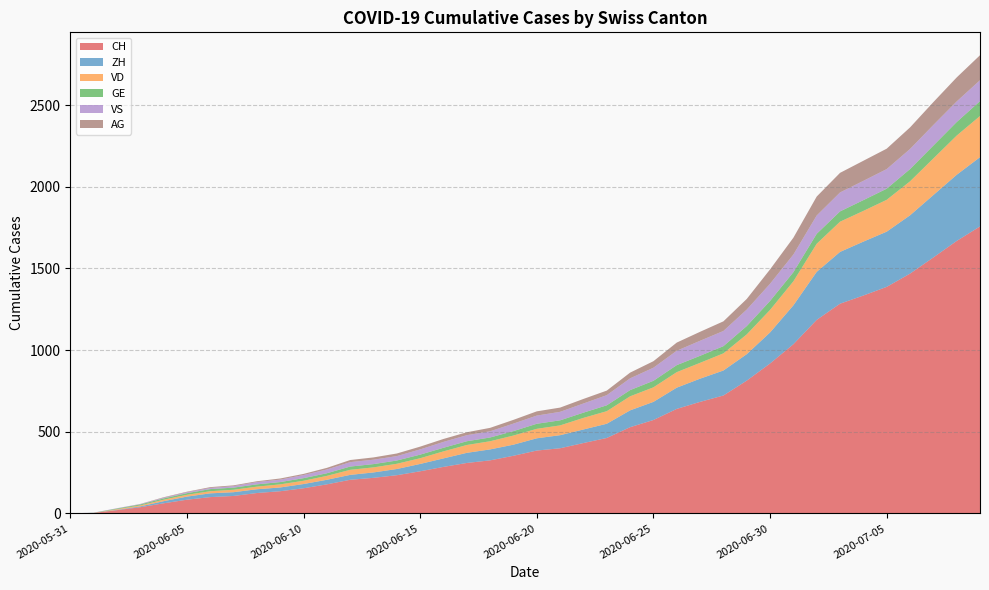

Reading left to right, extract all data points from this chart.

CH: 0	3	20	38	62	84	100	107	125	136	154	178	206	218	234	258	285	309	325	353	385	399	431	462	528	572	640	683	722	813	918	1036	1185	1284	1334	1387	1468	1567	1668	1757
ZH: 0	0	2	5	13	19	23	23	23	23	26	28	30	33	38	45	52	62	67	68	75	80	83	87	103	111	130	142	153	162	190	238	294	317	330	338	357	382	405	424
VD: 0	0	4	6	9	11	13	15	16	19	20	24	31	31	32	35	43	48	50	56	58	60	71	77	86	89	95	97	105	121	138	147	172	185	188	195	208	224	240	252
GE: 0	1	4	6	8	10	13	13	14	14	16	16	20	20	20	22	22	23	23	27	31	31	32	36	38	40	43	43	44	51	55	56	61	63	66	68	75	79	83	91
VS: 0	1	2	2	4	6	7	9	14	15	19	23	27	27	27	32	36	37	38	46	50	52	56	62	72	80	88	92	93	101	105	108	112	116	118	120	123	126	126	128
AG: 0	0	0	1	3	3	5	5	5	7	7	10	13	14	16	17	18	18	21	23	26	26	28	28	35	40	50	55	59	65	88	103	116	120	123	125	132	140	147	153